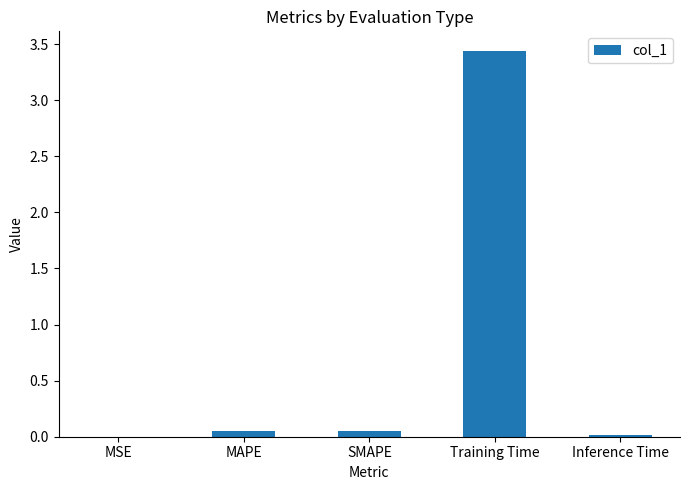

Which label corresponds to the largest value in the chart?

Training Time